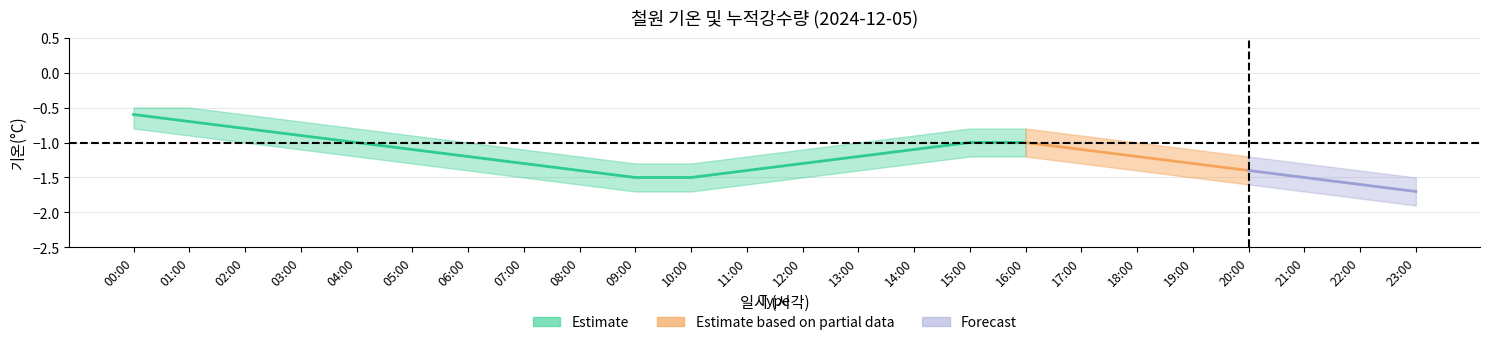

Reading left to right, transcribe all the data shown in this chart.

기온(°C)_center: 00:00=-0.6	01:00=-0.7	02:00=-0.8	03:00=-0.9	04:00=-1.0	05:00=-1.1	06:00=-1.2	07:00=-1.3	08:00=-1.4	09:00=-1.5	10:00=-1.5	11:00=-1.4	12:00=-1.3	13:00=-1.2	14:00=-1.1	15:00=-1.0	16:00=-1.0	17:00=-1.1	18:00=-1.2	19:00=-1.3	20:00=-1.4	21:00=-1.5	22:00=-1.6	23:00=-1.7
기온(°C)_upper: 00:00=-0.5	01:00=-0.5	02:00=-0.6	03:00=-0.7	04:00=-0.8	05:00=-0.9	06:00=-1.0	07:00=-1.1	08:00=-1.2	09:00=-1.3	10:00=-1.3	11:00=-1.2	12:00=-1.1	13:00=-1.0	14:00=-0.9	15:00=-0.8	16:00=-0.8	17:00=-0.9	18:00=-1.0	19:00=-1.1	20:00=-1.2	21:00=-1.3	22:00=-1.4	23:00=-1.5
기온(°C)_lower: 00:00=-0.8	01:00=-0.9	02:00=-1.0	03:00=-1.1	04:00=-1.2	05:00=-1.3	06:00=-1.4	07:00=-1.5	08:00=-1.6	09:00=-1.7	10:00=-1.7	11:00=-1.6	12:00=-1.5	13:00=-1.4	14:00=-1.3	15:00=-1.2	16:00=-1.2	17:00=-1.3	18:00=-1.4	19:00=-1.5	20:00=-1.6	21:00=-1.7	22:00=-1.8	23:00=-1.9
누적강수량(mm)_center: 00:00=0.0	01:00=0.0	02:00=0.0	03:00=0.0	04:00=0.0	05:00=0.0	06:00=0.0	07:00=0.0	08:00=0.0	09:00=0.0	10:00=0.0	11:00=0.0	12:00=0.0	13:00=0.0	14:00=0.0	15:00=0.0	16:00=0.0	17:00=0.0	18:00=0.0	19:00=0.0	20:00=0.0	21:00=0.0	22:00=0.0	23:00=0.0
누적강수량(mm)_upper: 00:00=0.0	01:00=0.0	02:00=0.0	03:00=0.0	04:00=0.0	05:00=0.0	06:00=0.0	07:00=0.0	08:00=0.0	09:00=0.0	10:00=0.0	11:00=0.0	12:00=0.0	13:00=0.0	14:00=0.0	15:00=0.0	16:00=0.0	17:00=0.0	18:00=0.0	19:00=0.0	20:00=0.0	21:00=0.0	22:00=0.0	23:00=0.0
누적강수량(mm)_lower: 00:00=0.0	01:00=0.0	02:00=0.0	03:00=0.0	04:00=0.0	05:00=0.0	06:00=0.0	07:00=0.0	08:00=0.0	09:00=0.0	10:00=0.0	11:00=0.0	12:00=0.0	13:00=0.0	14:00=0.0	15:00=0.0	16:00=0.0	17:00=0.0	18:00=0.0	19:00=0.0	20:00=0.0	21:00=0.0	22:00=0.0	23:00=0.0